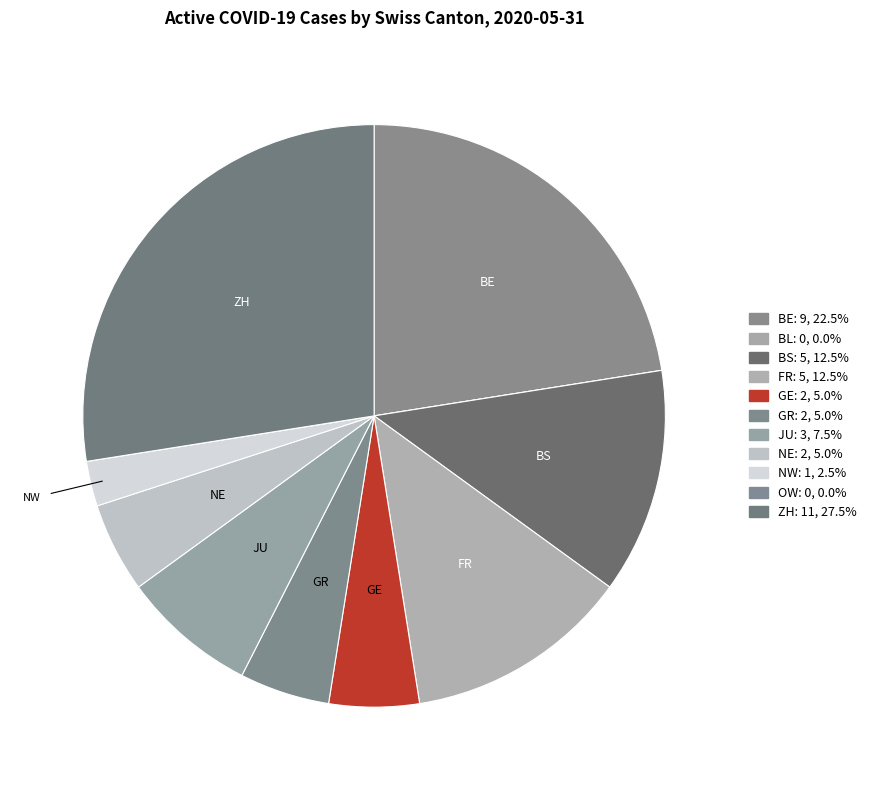

Which category has the smallest portion of the pie?

BL